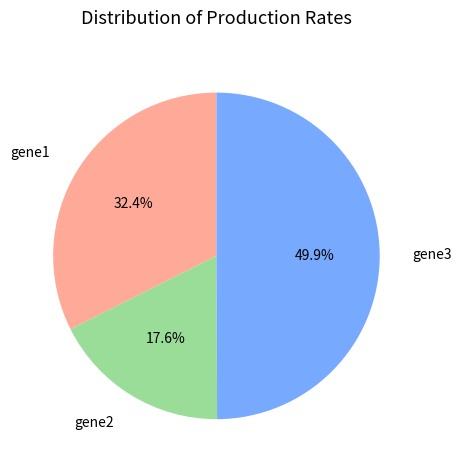

What percentage is the gene2 slice, to the nearest percent?

18%